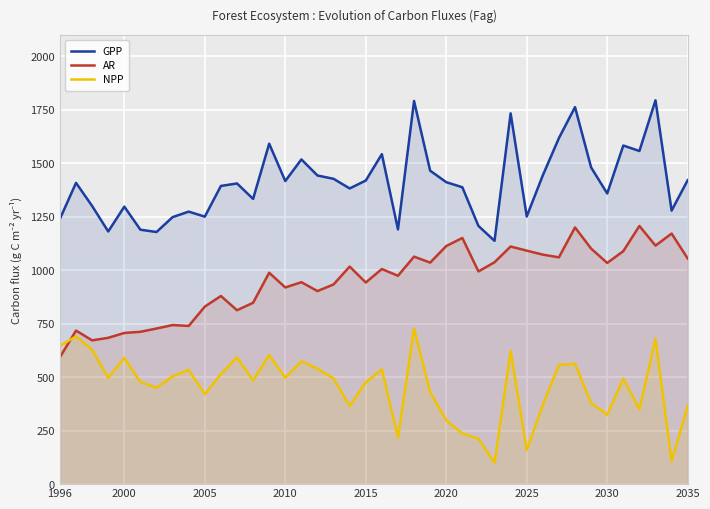

What are all the series names shown in the legend?

GPP, AR, NPP